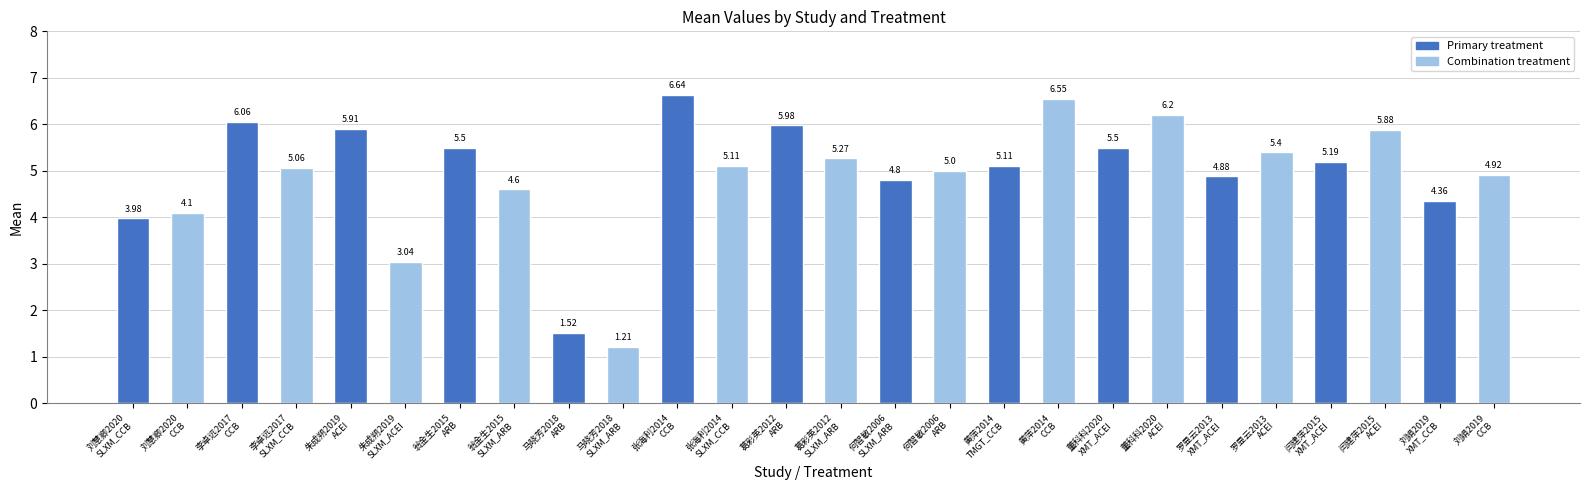

What is the sum of all values?

127.8